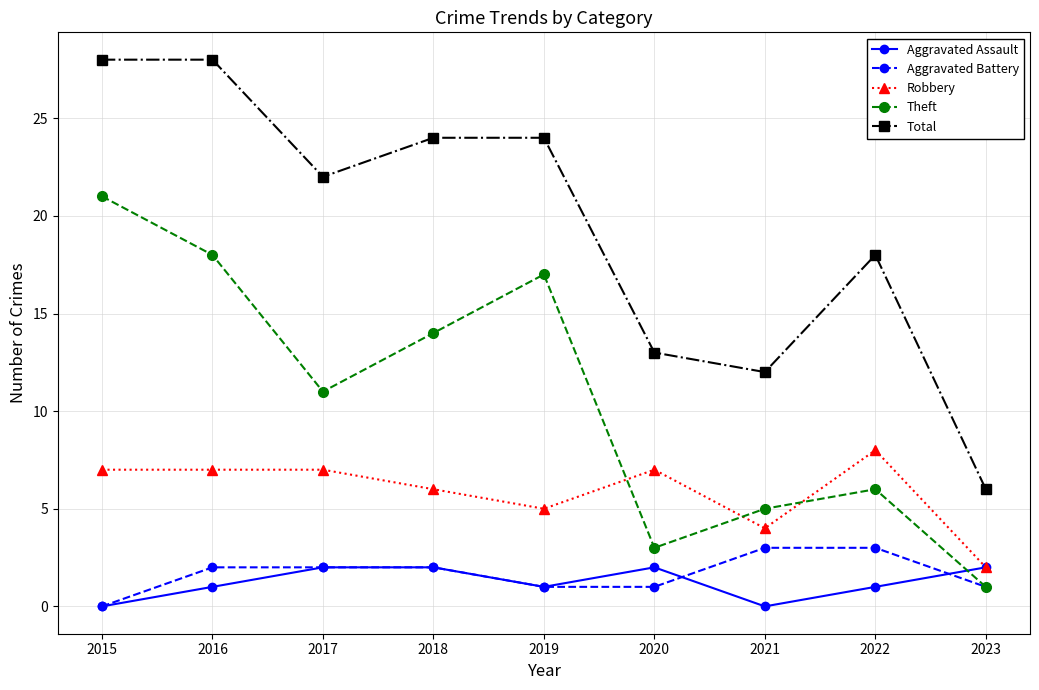

How many lines are shown in the chart?

5